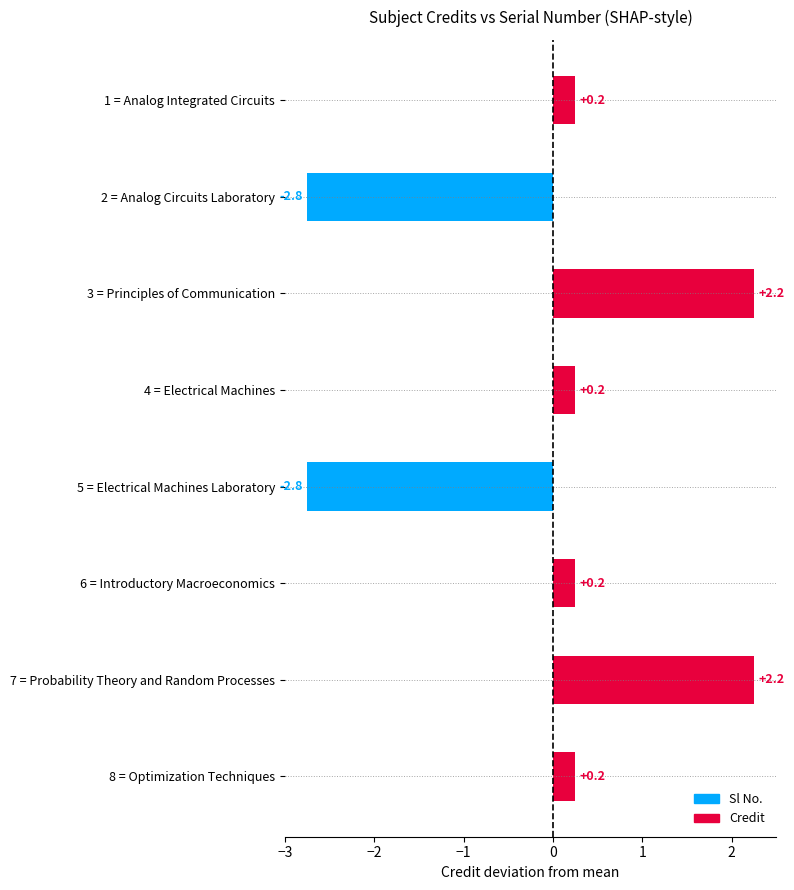

What is the label of the 2nd bar from the top?

2 = Analog Circuits Laboratory